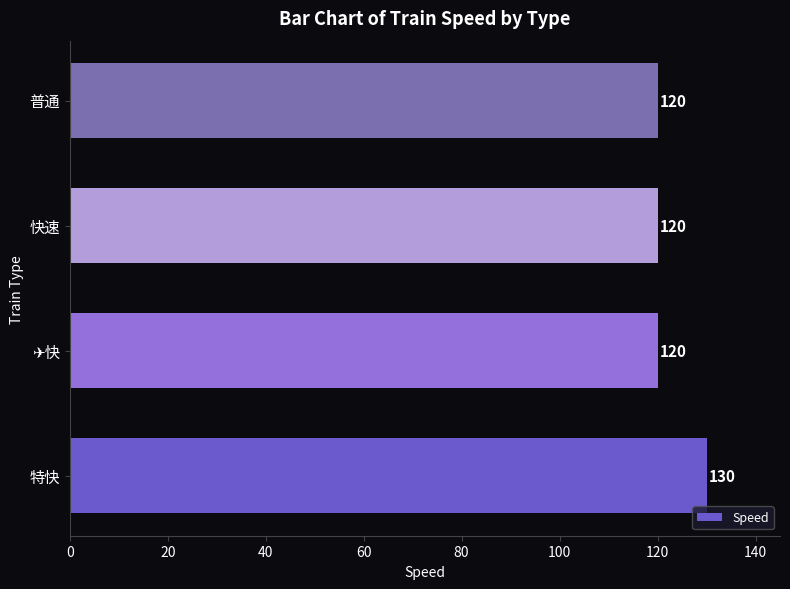

What is the greatest value displayed?

130